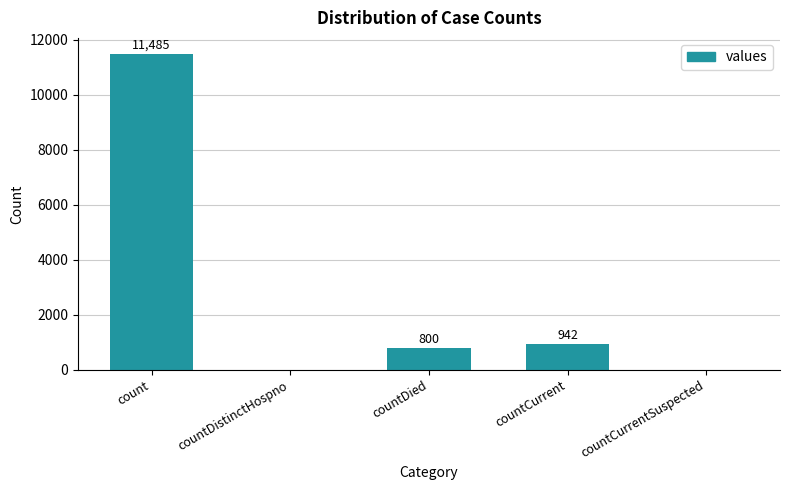

Reading left to right, what are all the values shown in this chart?

count=11485	countDistinctHospno=0	countDied=800	countCurrent=942	countCurrentSuspected=0